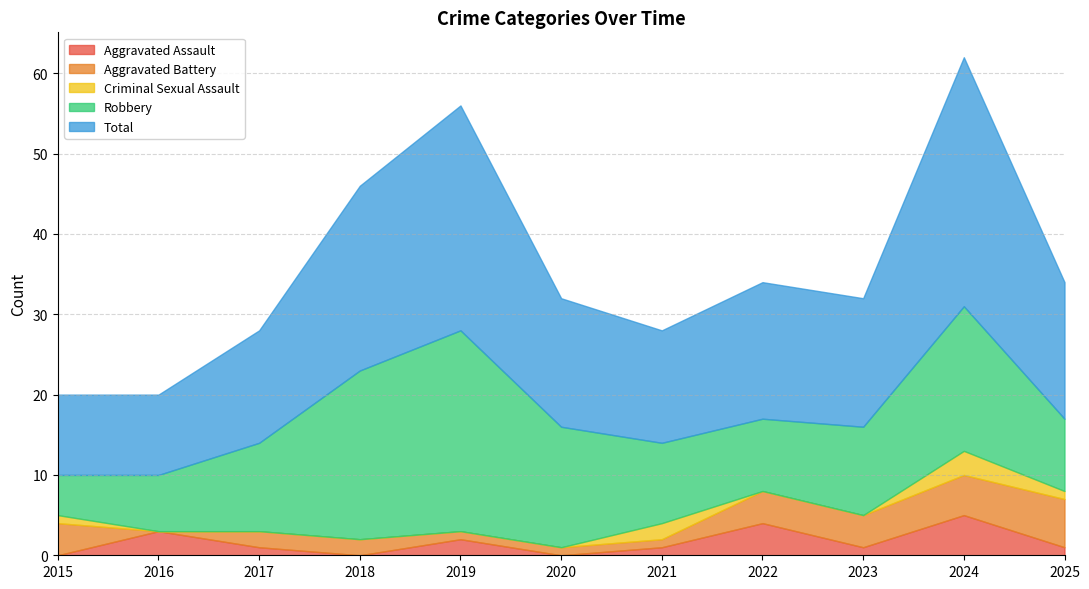

Which has a higher value, 2016 or 2024?

2024